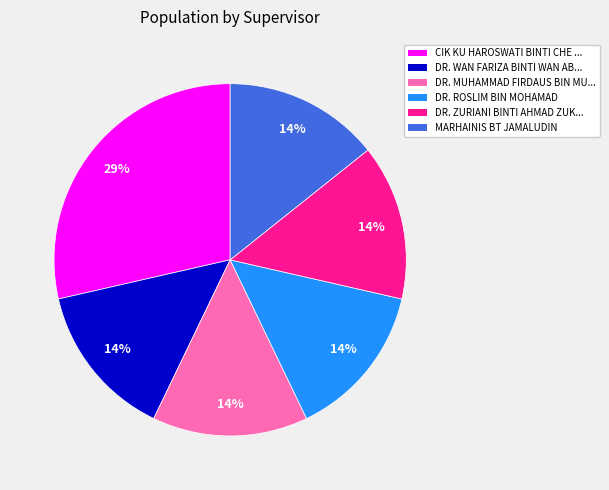

The DR. WAN FARIZA BINTI WAN AB... slice represents 21% of the pie. True or false?

False